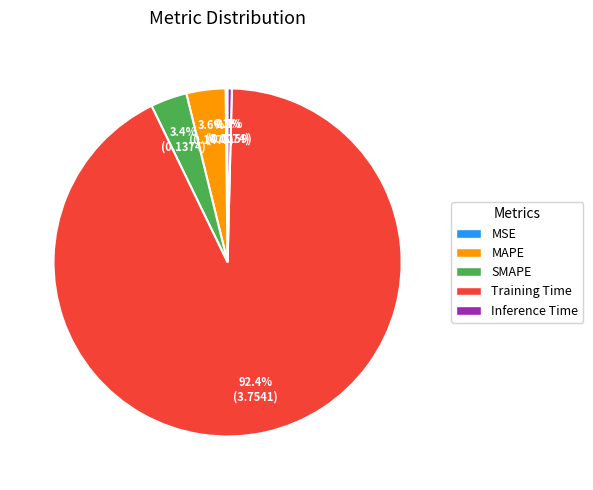

Between Inference Time and Training Time, which is larger?

Training Time